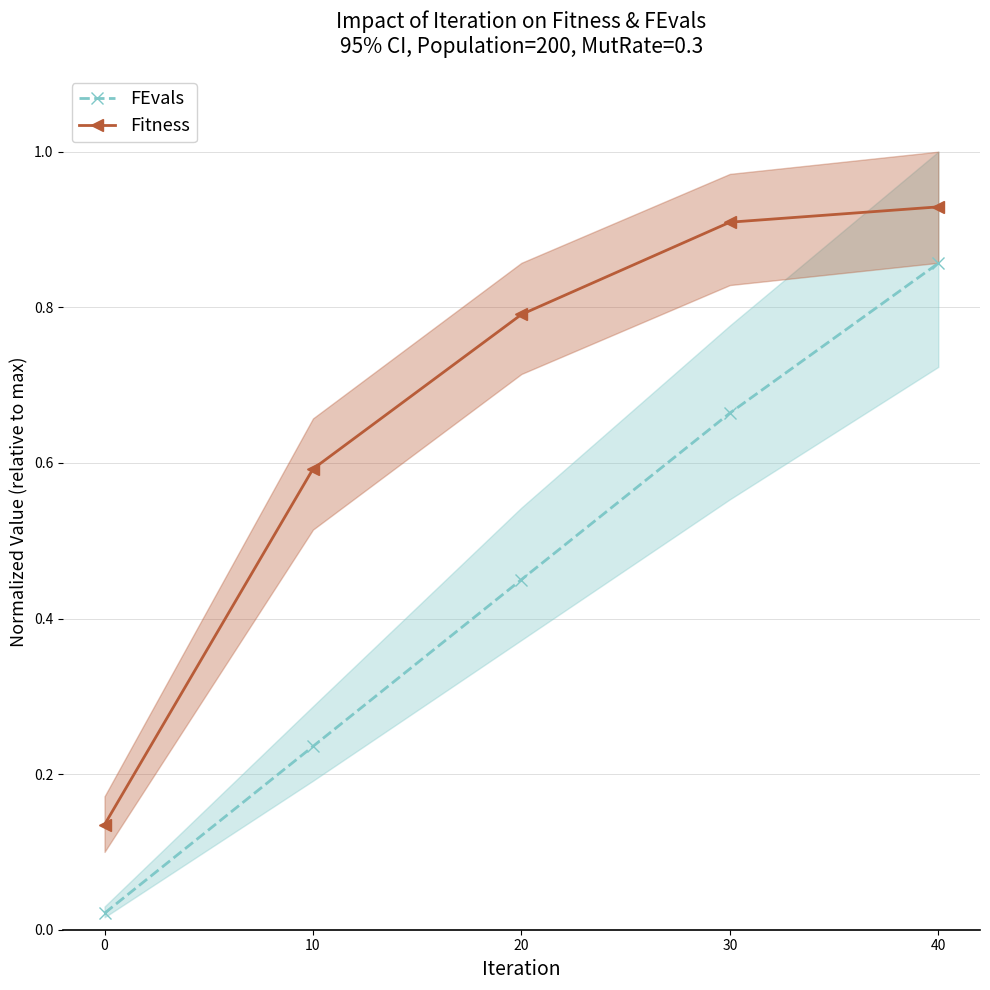

What is the total value across all series at 40?

1.8